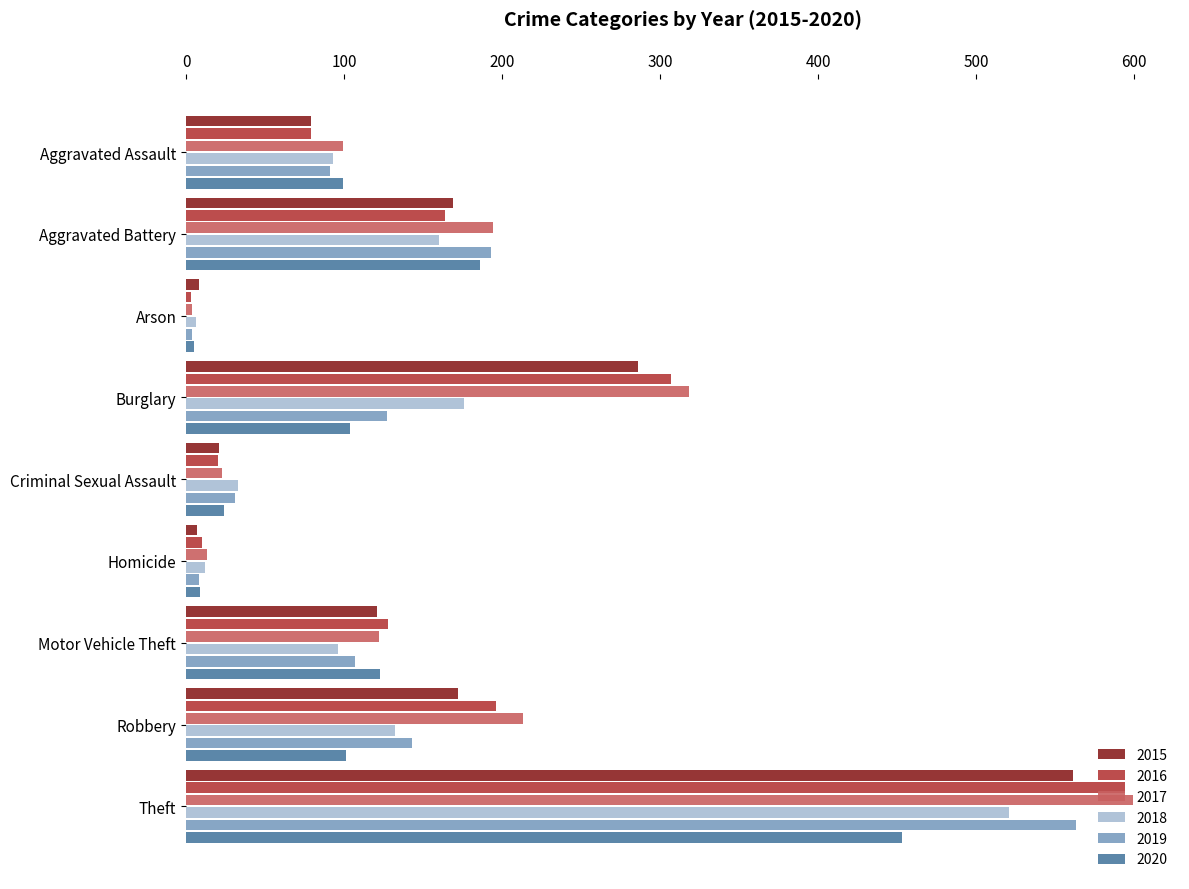

Which label corresponds to the largest value in the chart?

Theft